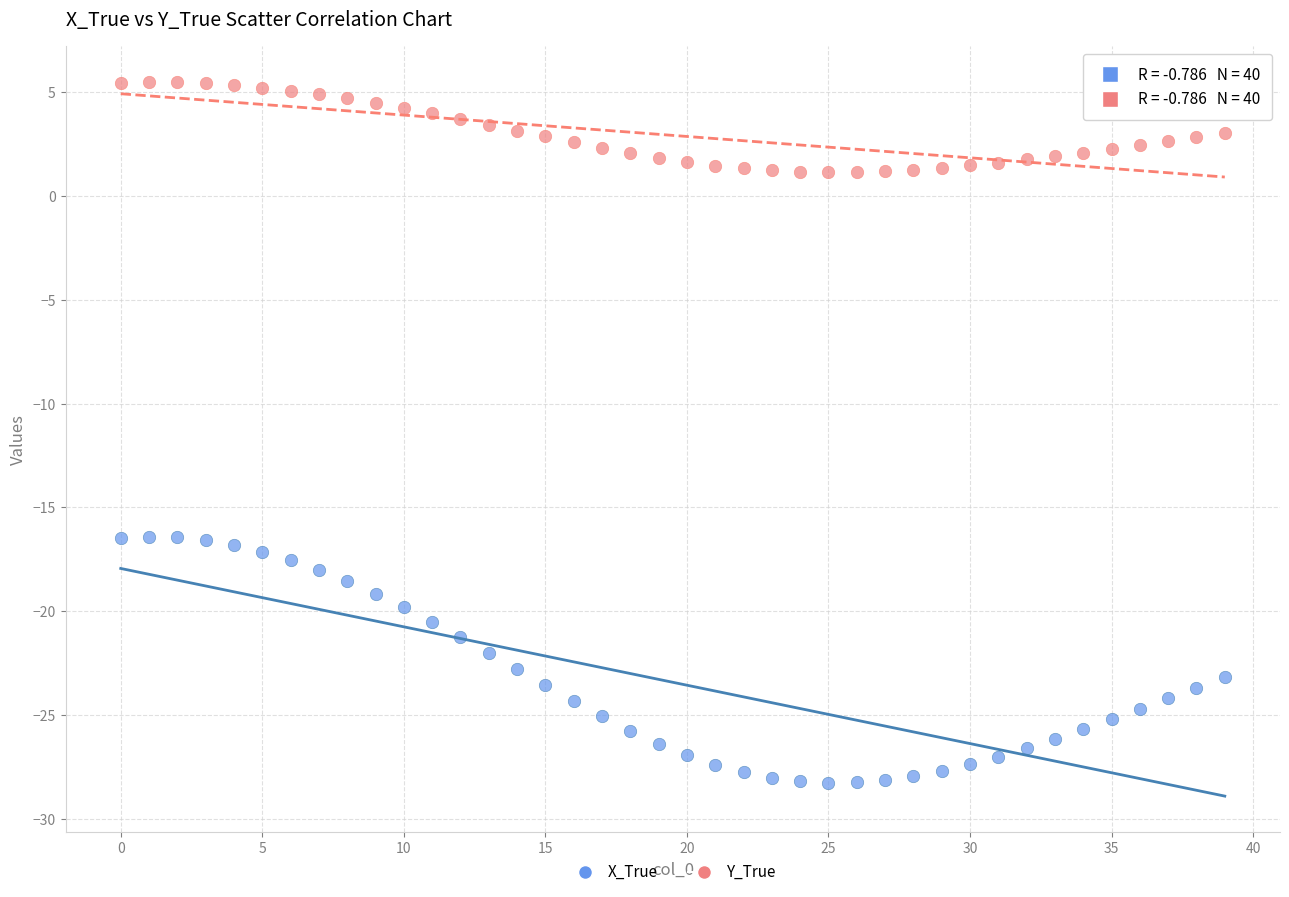

Which series contains the highest Y value?

Y_True